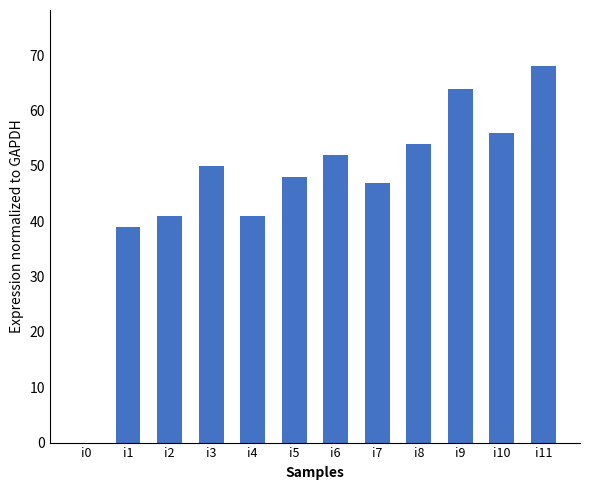

Are the bars horizontal?

No